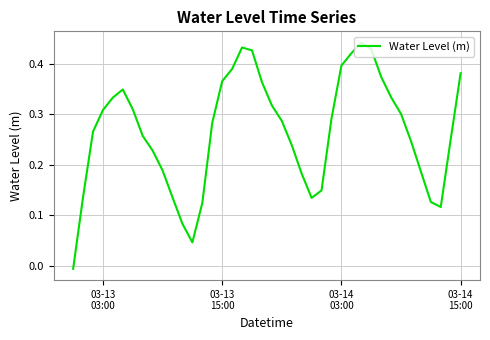

How many lines are shown in the chart?

1